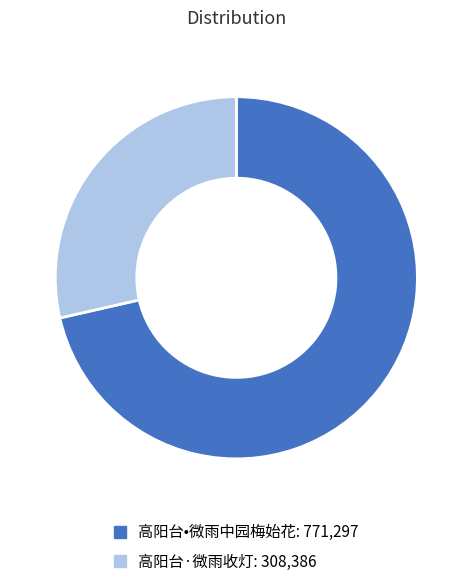

Between 高阳台•微雨中园梅始花 and 高阳台·微雨收灯, which is larger?

高阳台•微雨中园梅始花